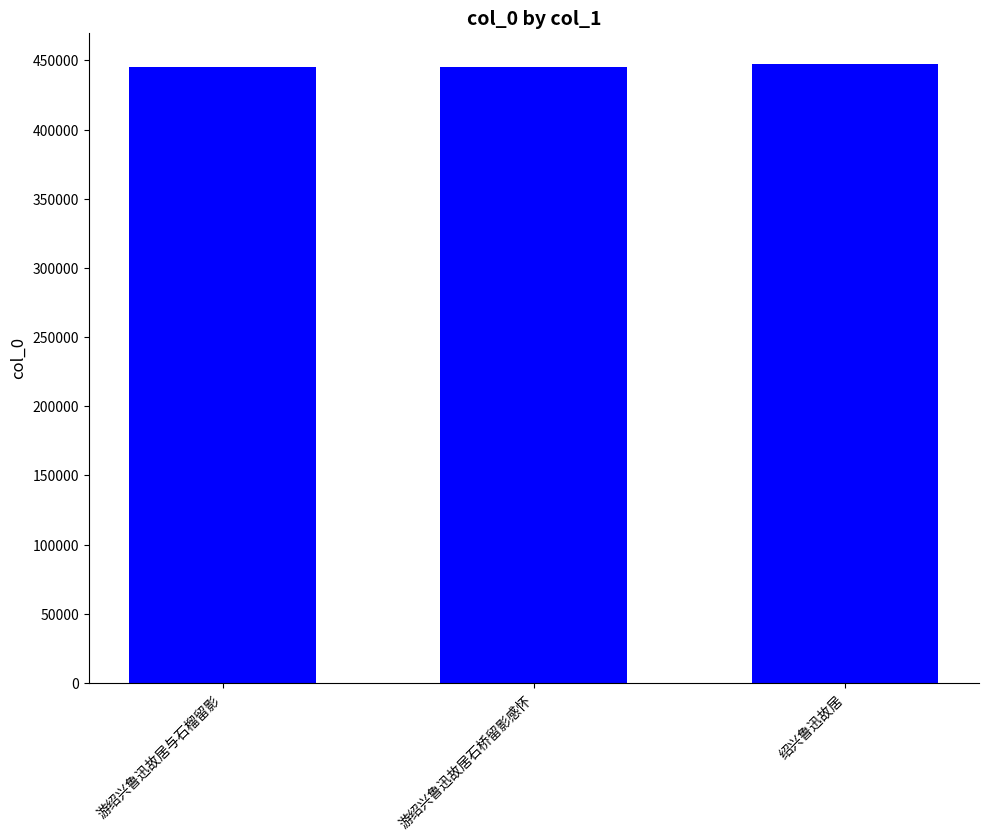

What is the change in value from 游绍兴鲁迅故居石桥留影感怀 to 绍兴鲁迅故居?

+2621